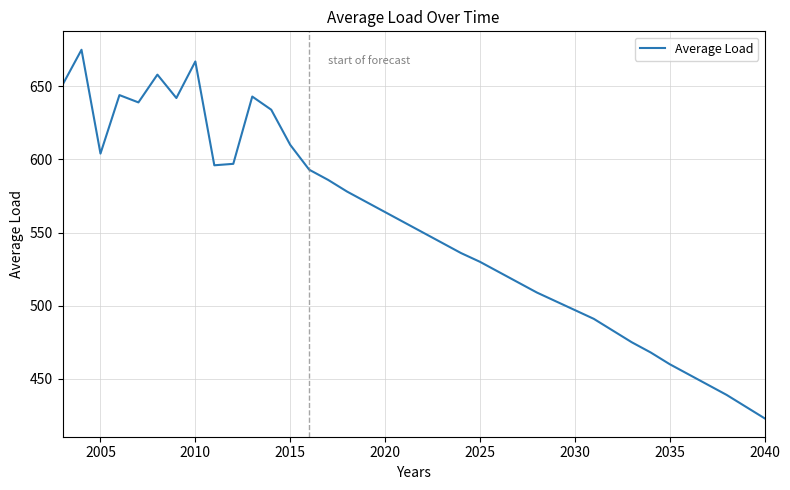

What is the difference between the maximum and minimum values?

252